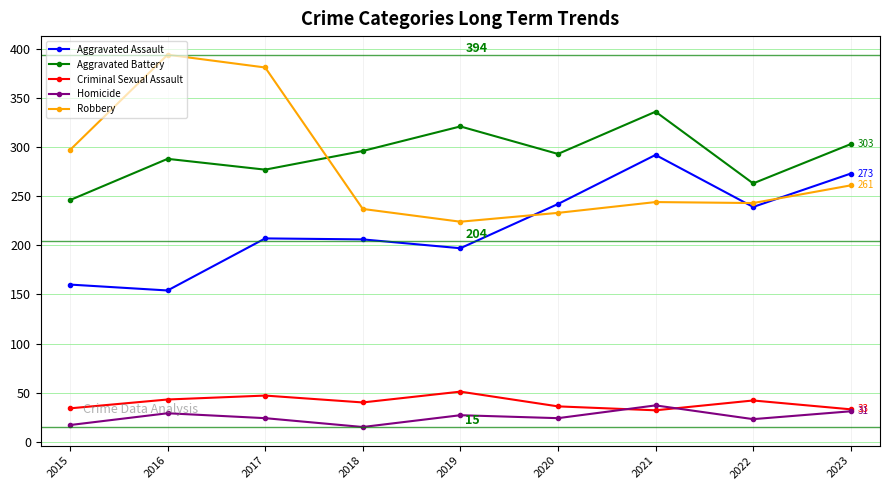

Which series has the widest spread of values?

Robbery